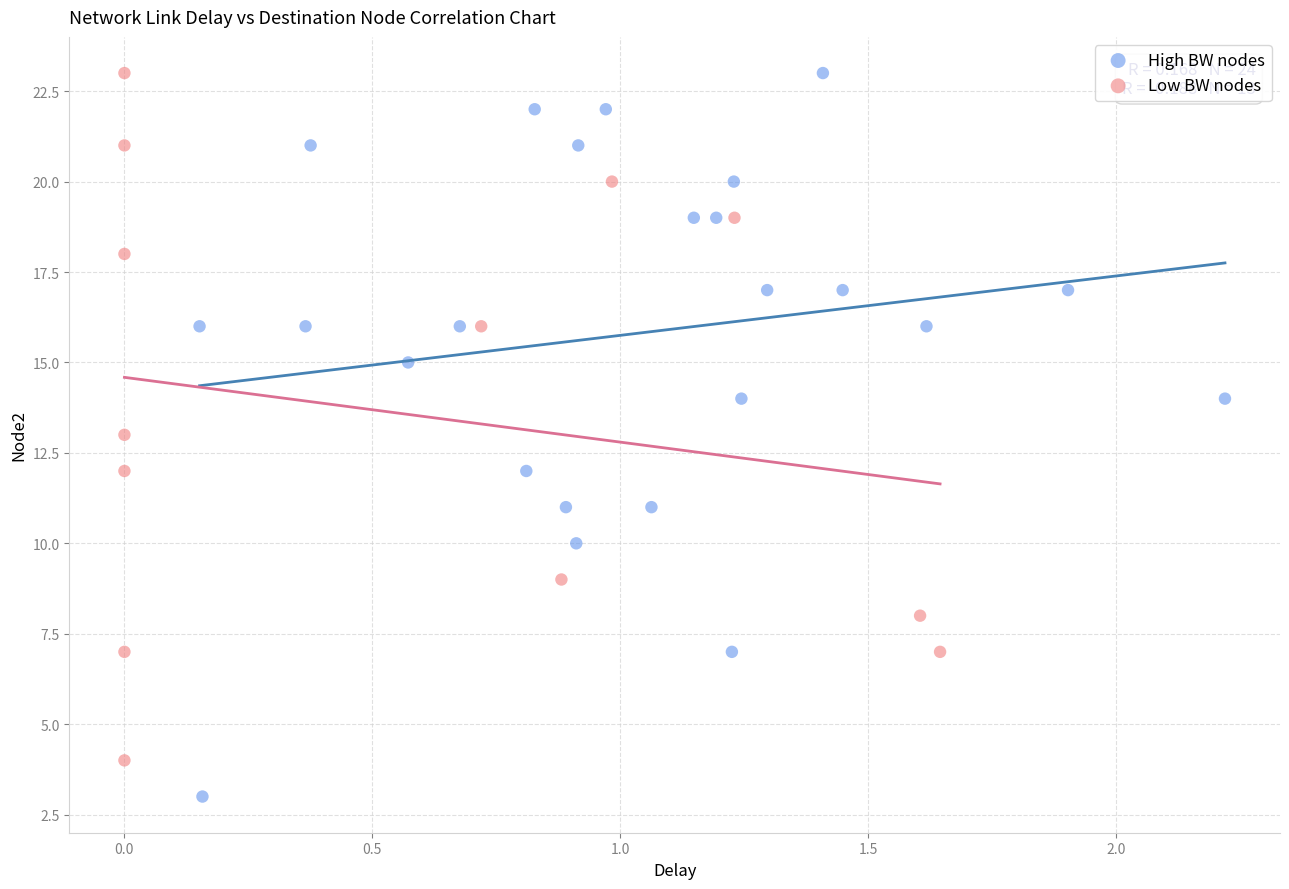

Which series reaches the minimum Y coordinate?

High BW nodes